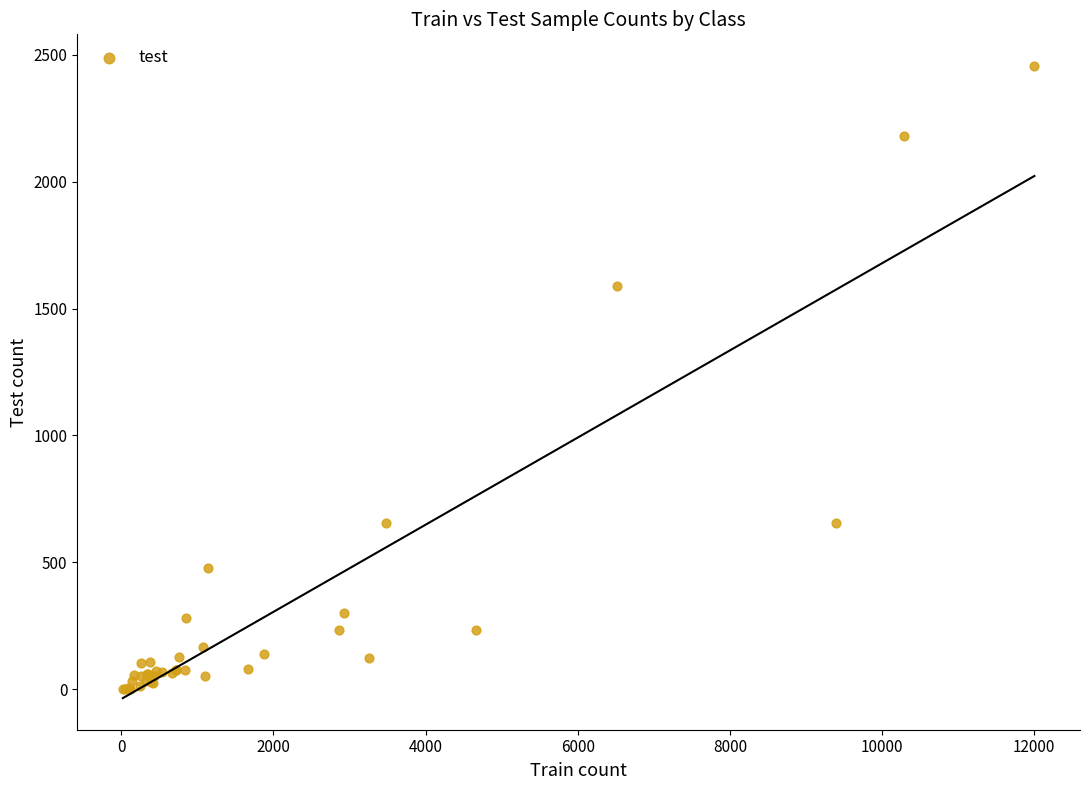

What Y value in the scatter plot is closest to 1228?

1588